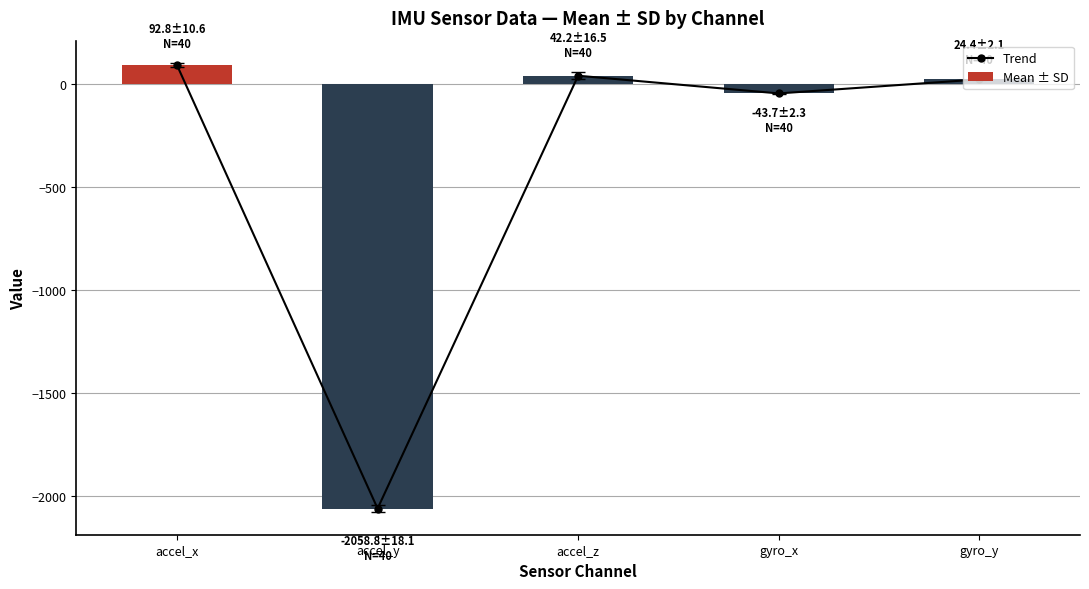

At accel_x, list the series in order from largest to smallest.

Trend, Mean ± SD